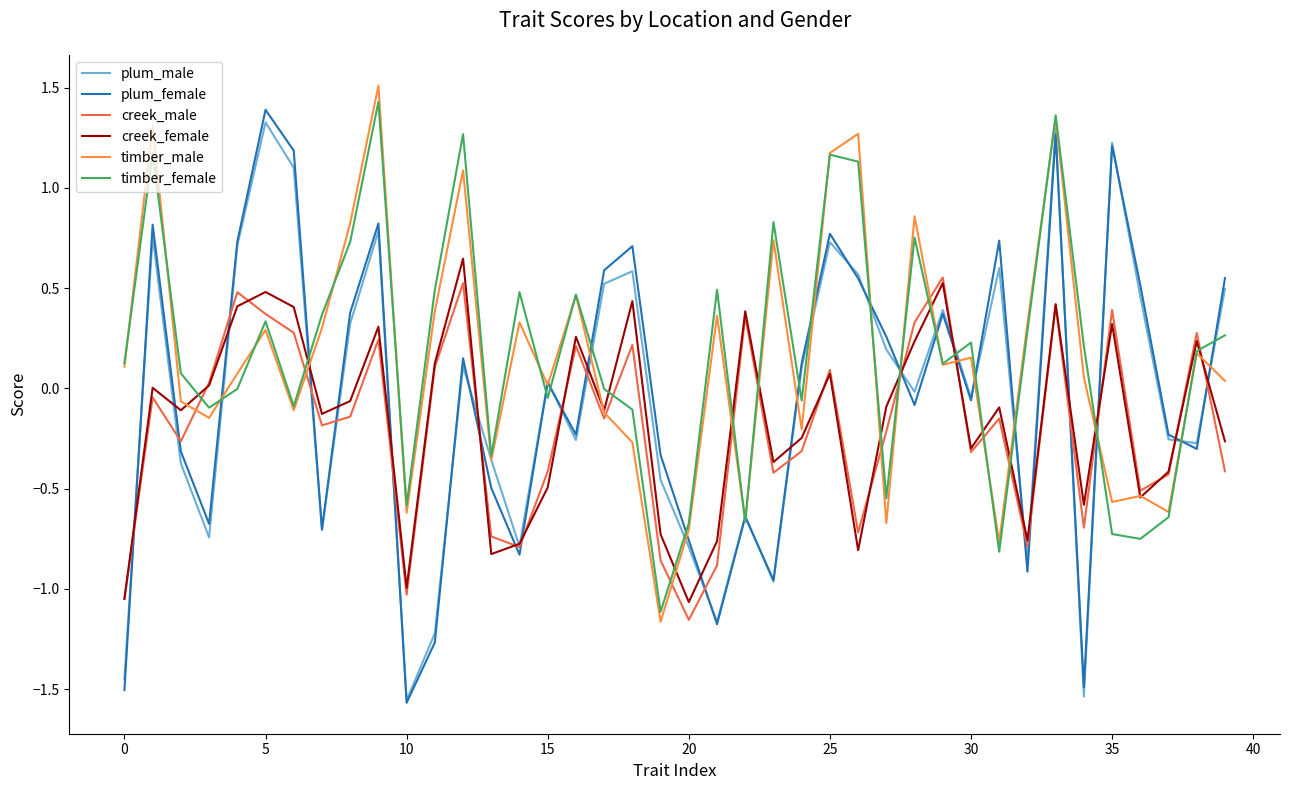

What is the greatest value displayed?

1.5